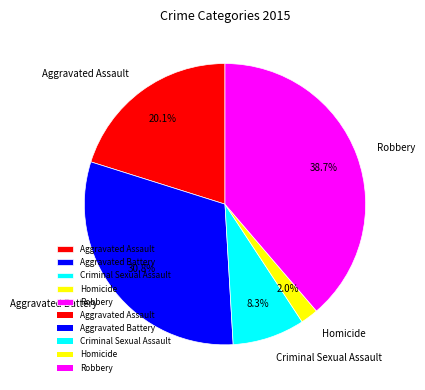

Between Aggravated Assault and Robbery, which is larger?

Robbery